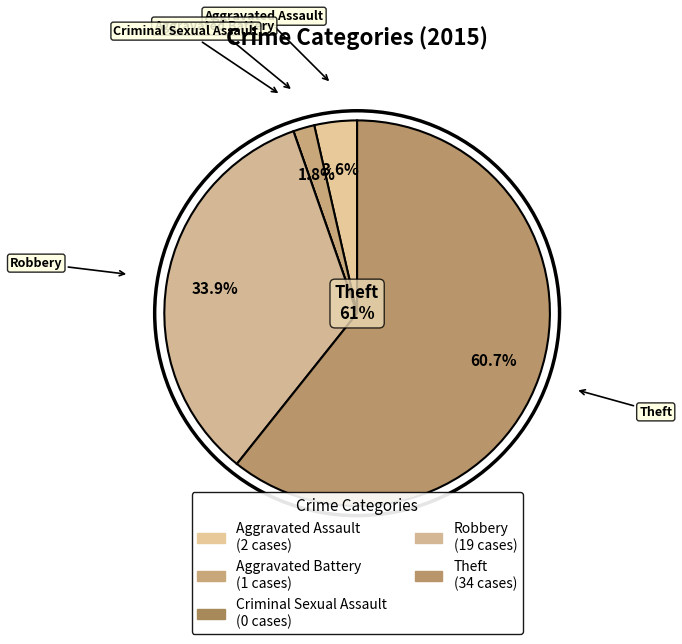

Rank the categories by value from lowest to highest.

Criminal Sexual Assault, Aggravated Battery, Aggravated Assault, Robbery, Theft